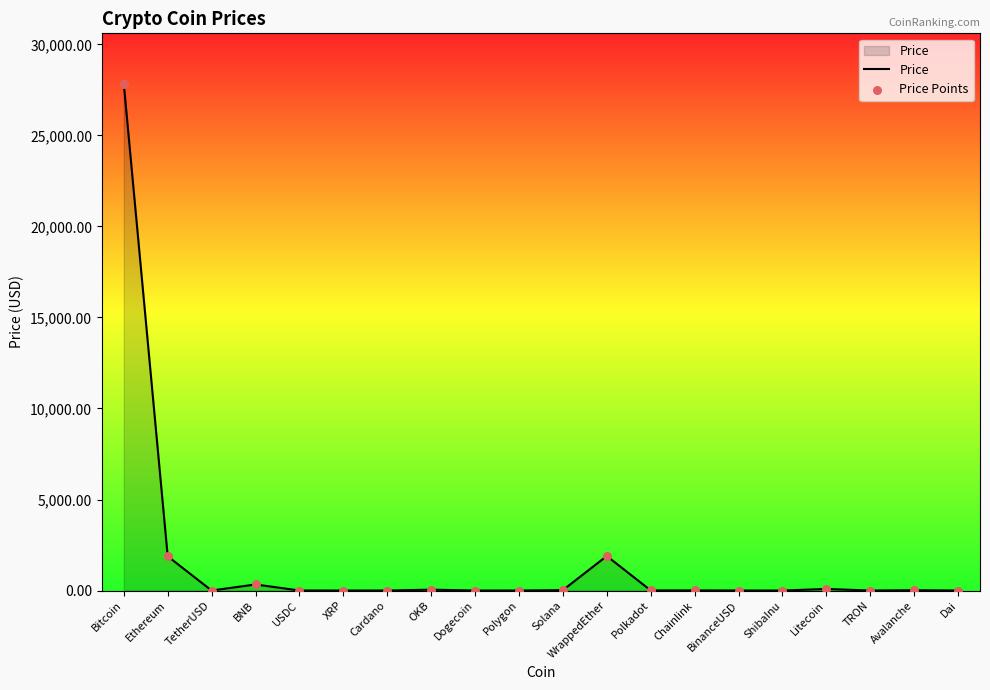

Between Bitcoin and ShibaInu, which is larger?

Bitcoin